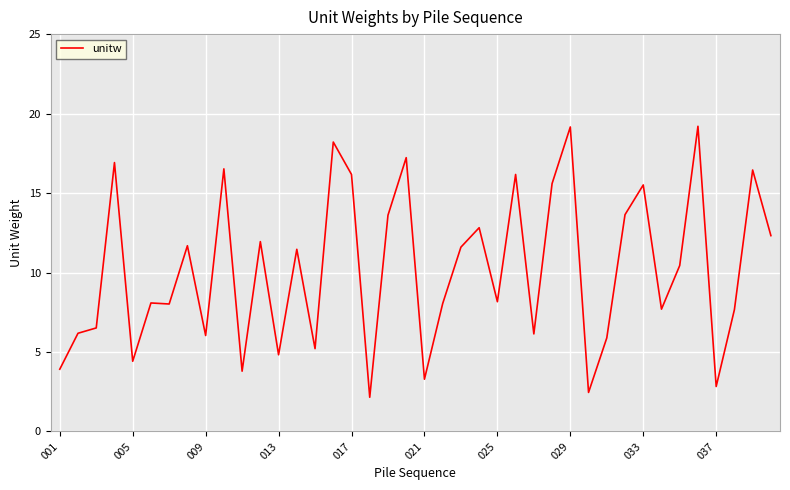

Does the chart have visible grid lines?

Yes